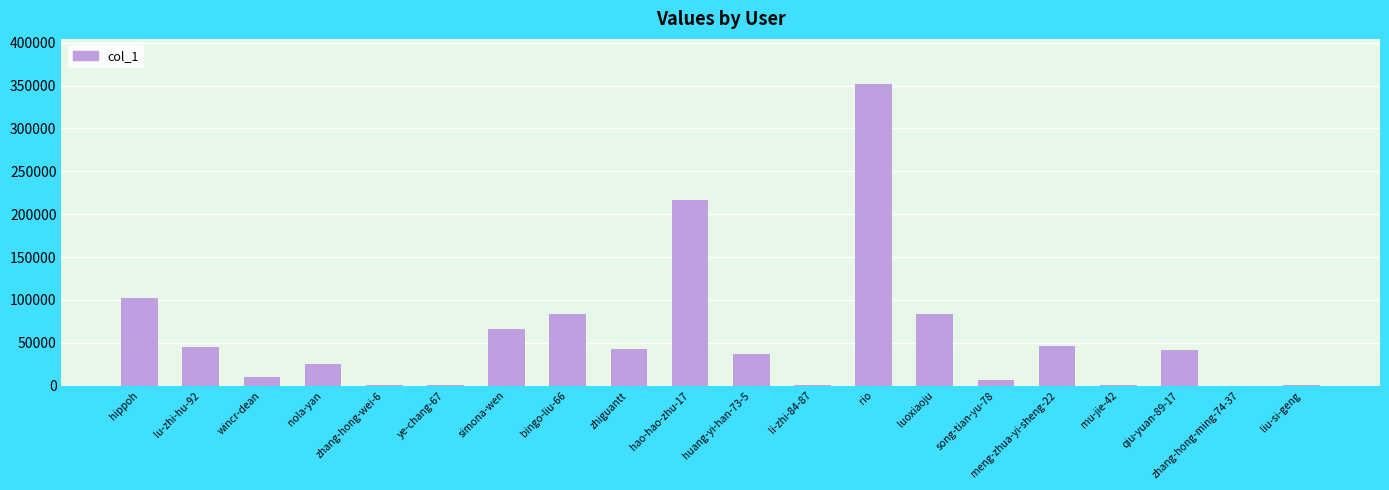

Is it true that the value at meng-zhua-yi-sheng-22 is 27364?

False